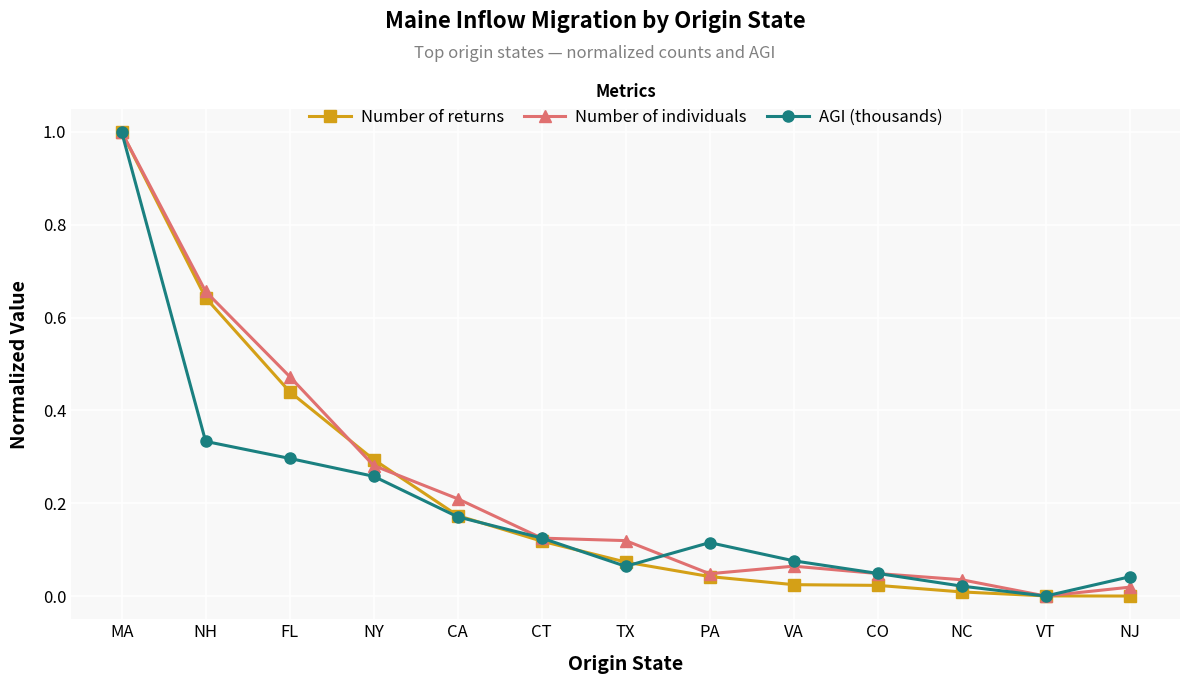

Which category has the highest value in the Number of individuals series?

MA